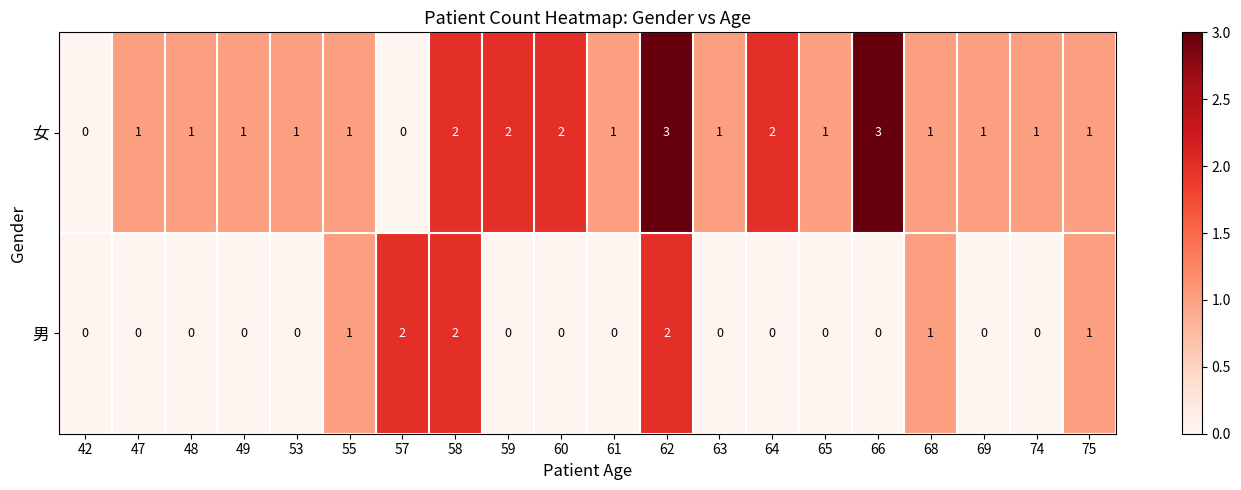

The value of 男 at 64 is 0. True or false?

True